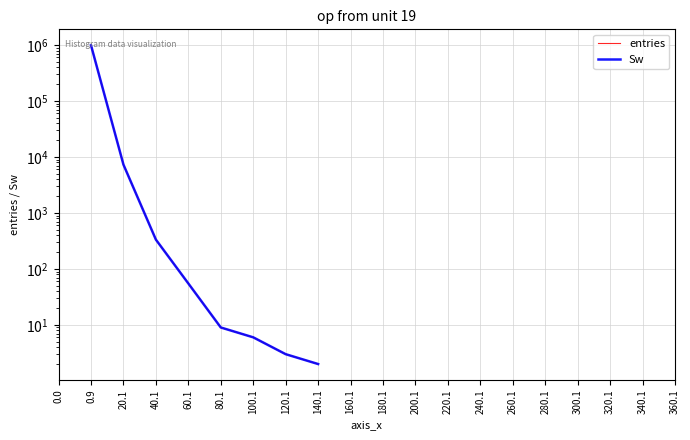

How many data points does each series have?

20